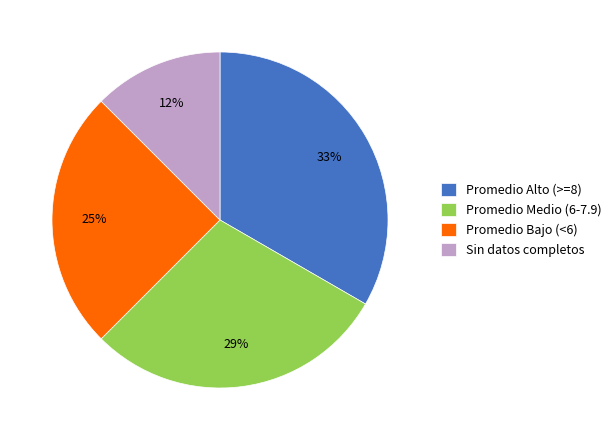

How many slices are in this pie chart?

4